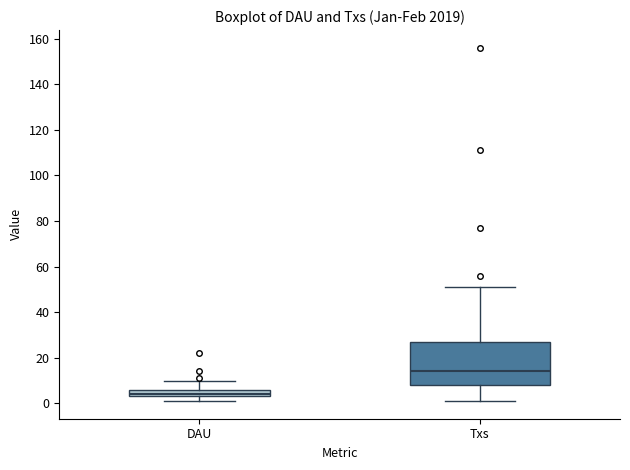

Reading left to right, transcribe this box plot: for each box, give where its median line is, the range the box spans, and where its two whiskers end, as read against the y-axis. The values are not printed on the chart, so give them approximately, as read against the axis.

DAU: median 4 (just above the box's lower edge), box 4 to 6, whiskers 2 to 10
Txs: median 14, box 8 to 28, whiskers 2 to 52